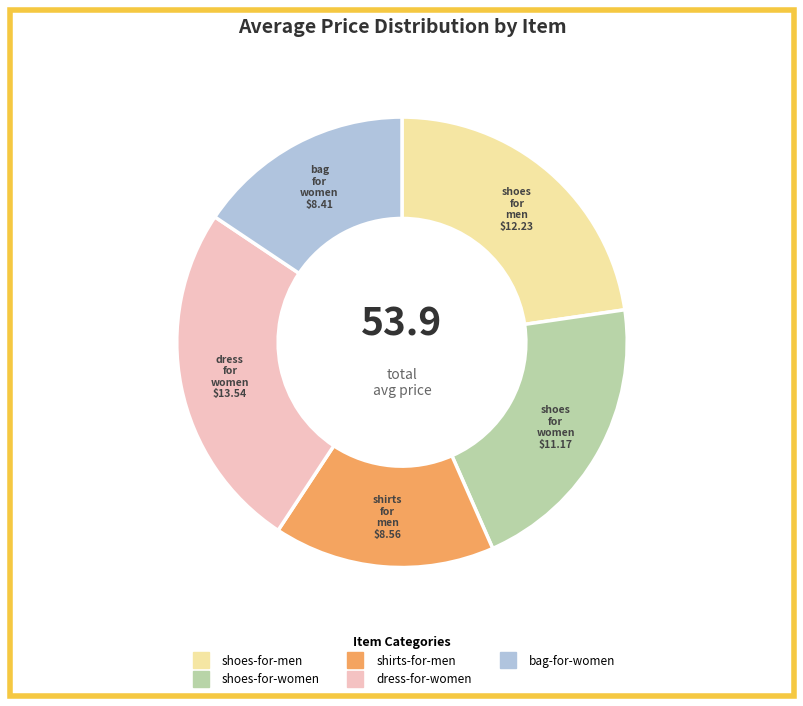

Is the sum of shoes-for-men and dress-for-women greater than half?

No